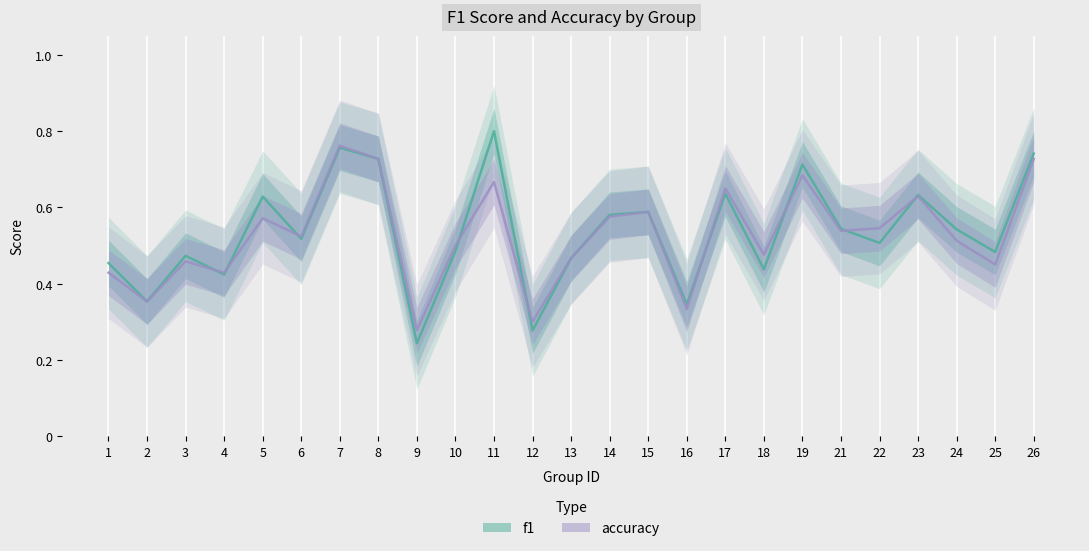

At which category is the sum across all series the highest?

7